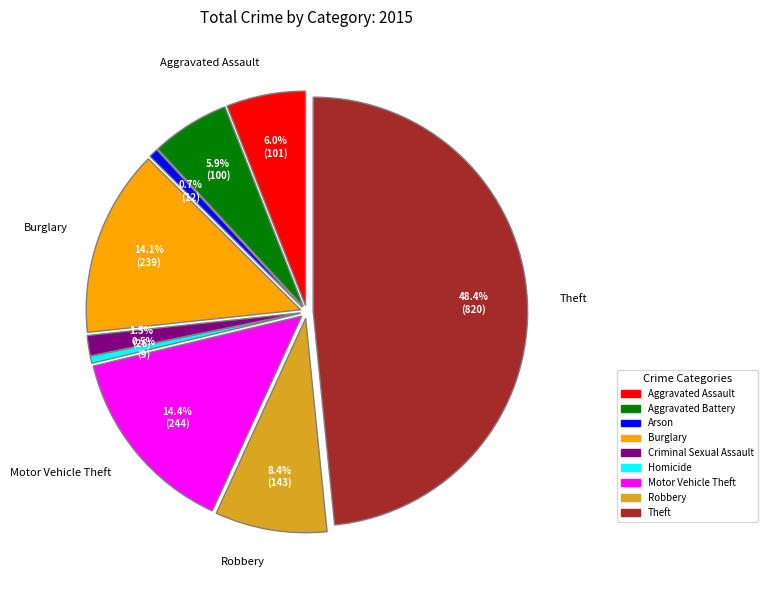

Which category has the biggest portion of the pie?

Theft